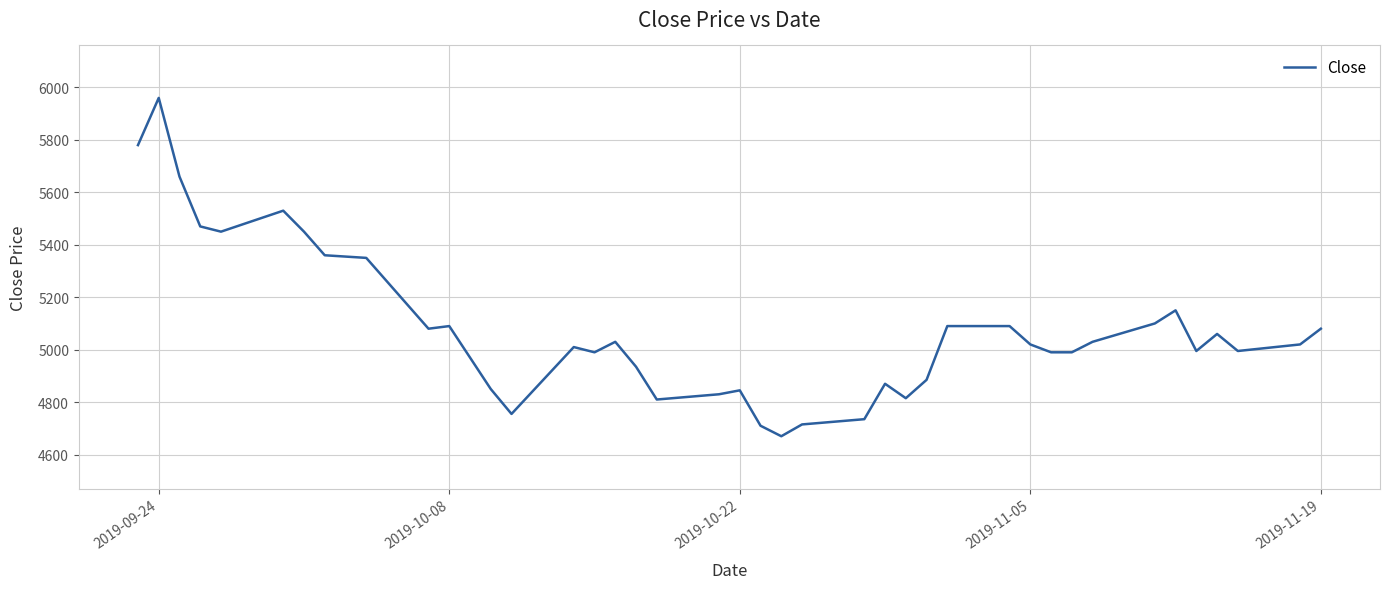

What is the difference between the maximum and minimum values?

1290